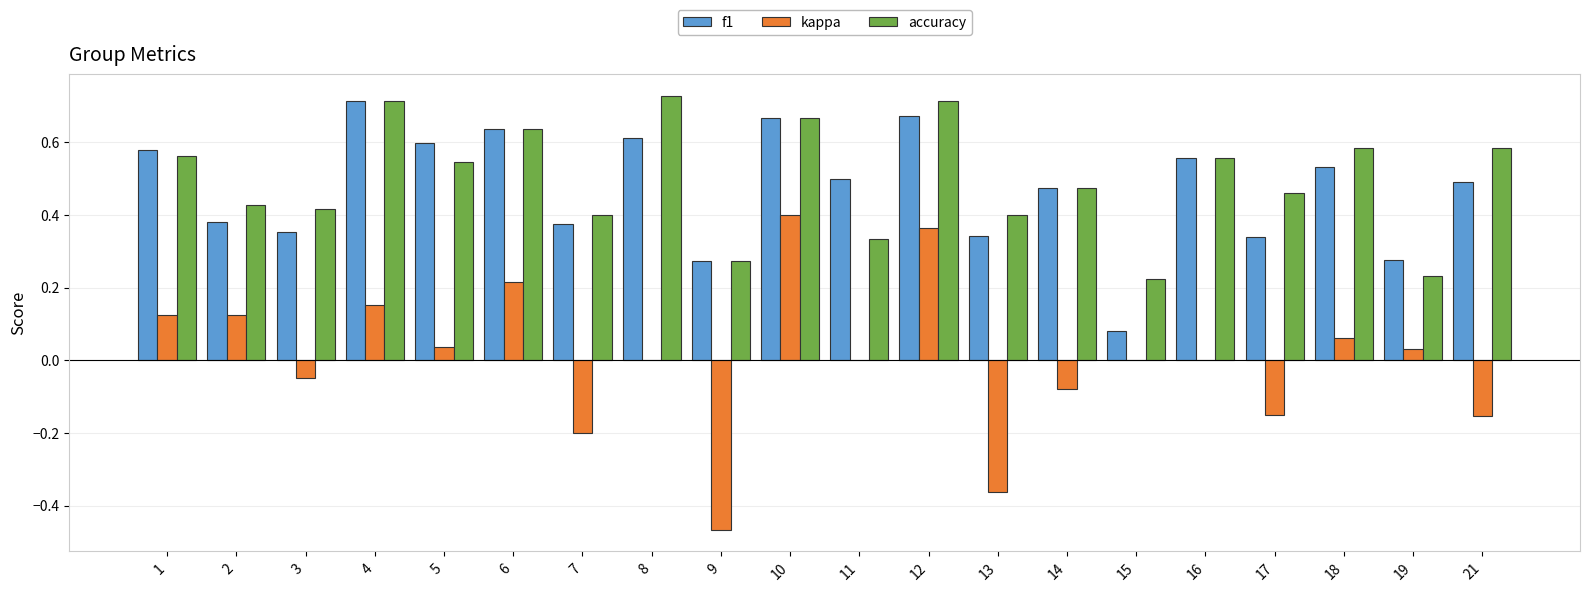

Is the value of f1 at 9 greater than the value of kappa at 17?

Yes